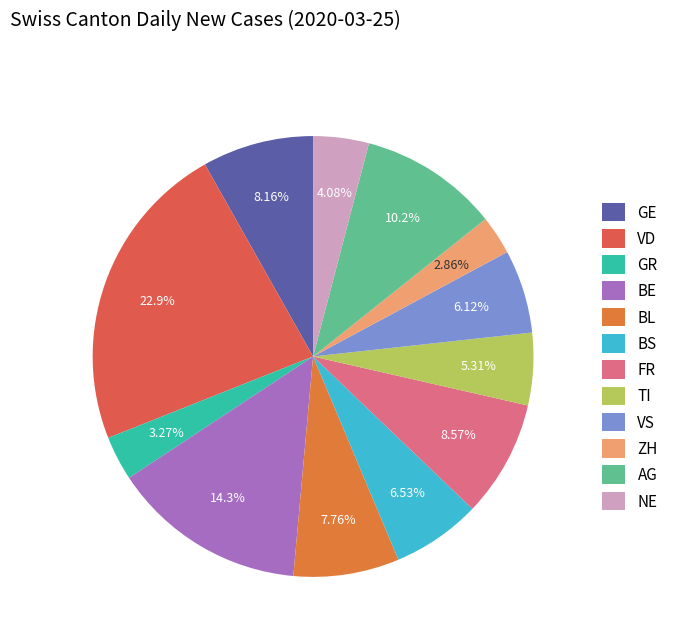

True or false: AG accounts for 10% of the total.

True